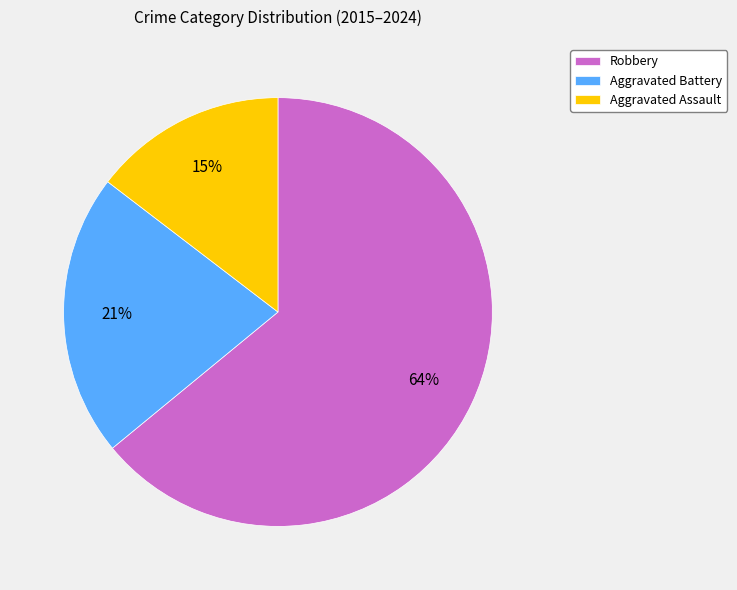

To the nearest percent, what is the average slice percentage?

33%